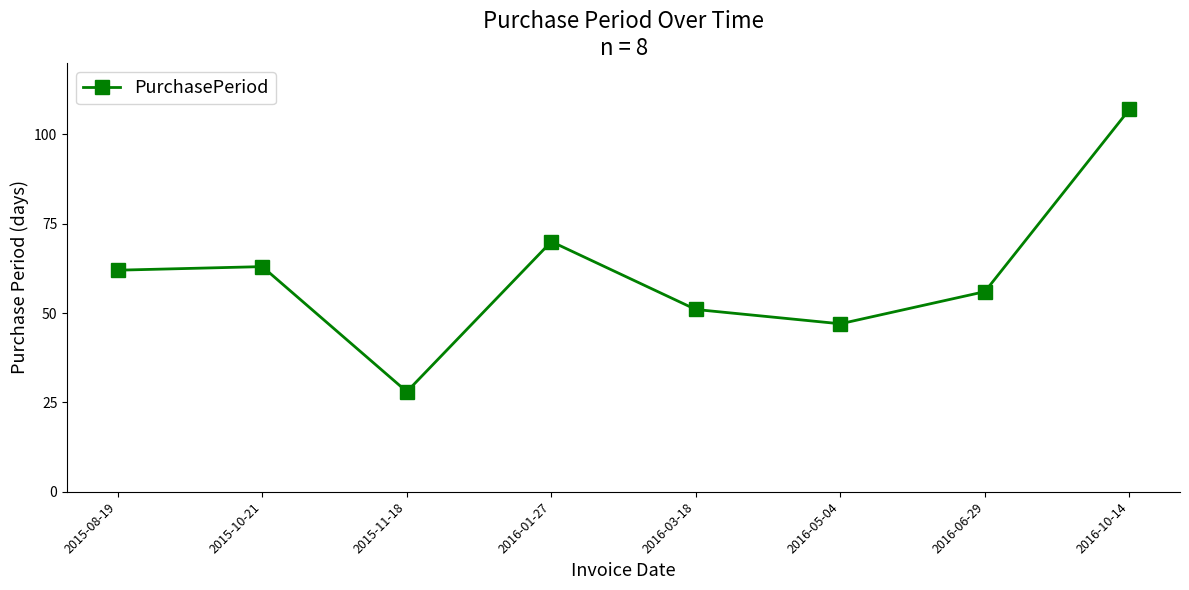

Is it true that the value at 2015-08-19 is 62?

True